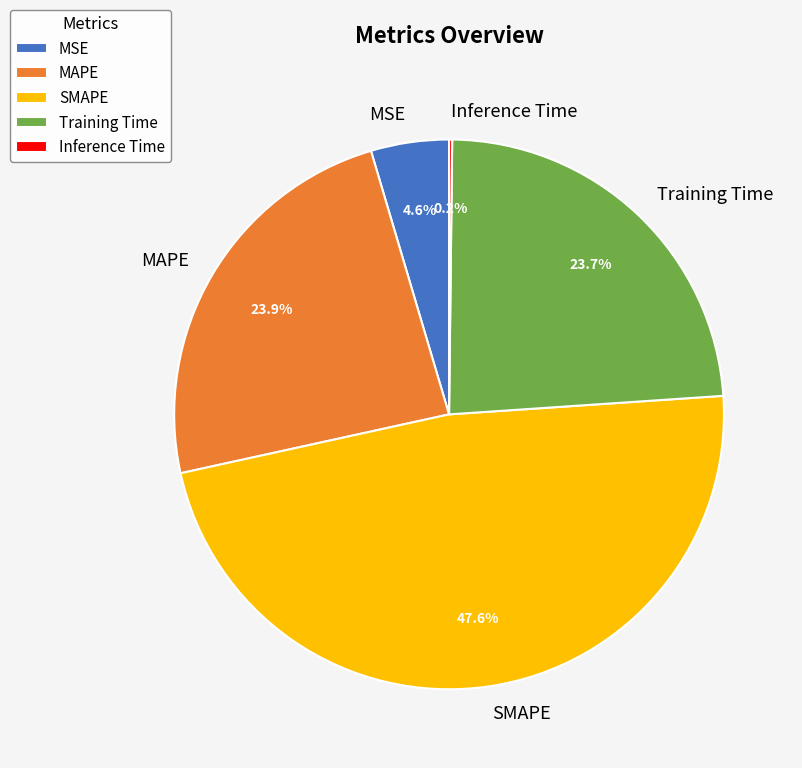

How much of the chart is everything except Training Time?

76.3%